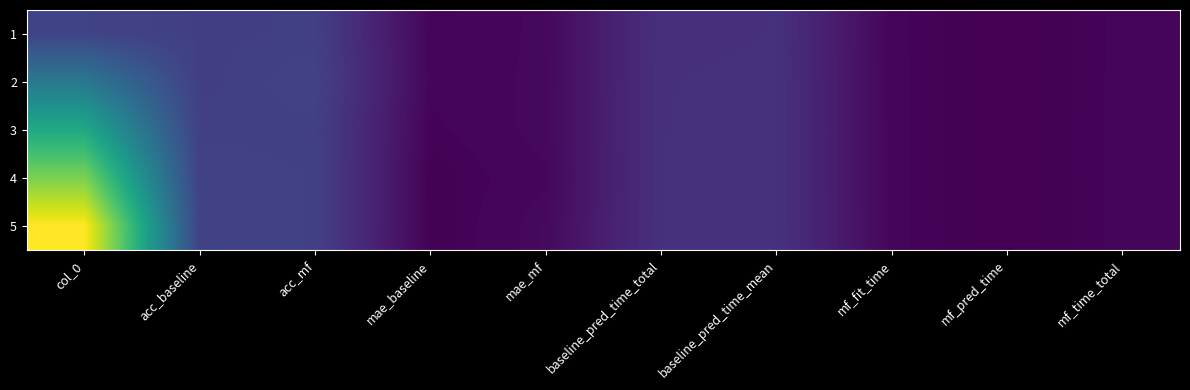

Reading right to left, what are all the values shown in this chart?

1: mf_time_total=0.1	mf_pred_time=0.0	mf_fit_time=0.1	baseline_pred_time_mean=0.7	baseline_pred_time_total=0.7	mae_mf=0.1	mae_baseline=0.1	acc_mf=0.9	acc_baseline=0.9	col_0=1.0
2: mf_time_total=0.1	mf_pred_time=0.0	mf_fit_time=0.1	baseline_pred_time_mean=0.7	baseline_pred_time_total=0.7	mae_mf=0.1	mae_baseline=0.1	acc_mf=1.0	acc_baseline=0.9	col_0=2.0
3: mf_time_total=0.1	mf_pred_time=0.0	mf_fit_time=0.1	baseline_pred_time_mean=0.7	baseline_pred_time_total=0.7	mae_mf=0.1	mae_baseline=0.0	acc_mf=0.9	acc_baseline=1.0	col_0=3.0
4: mf_time_total=0.1	mf_pred_time=0.0	mf_fit_time=0.1	baseline_pred_time_mean=0.7	baseline_pred_time_total=0.7	mae_mf=0.1	mae_baseline=0.0	acc_mf=1.0	acc_baseline=1.0	col_0=4.0
5: mf_time_total=0.1	mf_pred_time=0.0	mf_fit_time=0.1	baseline_pred_time_mean=0.7	baseline_pred_time_total=0.7	mae_mf=0.1	mae_baseline=0.0	acc_mf=1.0	acc_baseline=1.0	col_0=5.0